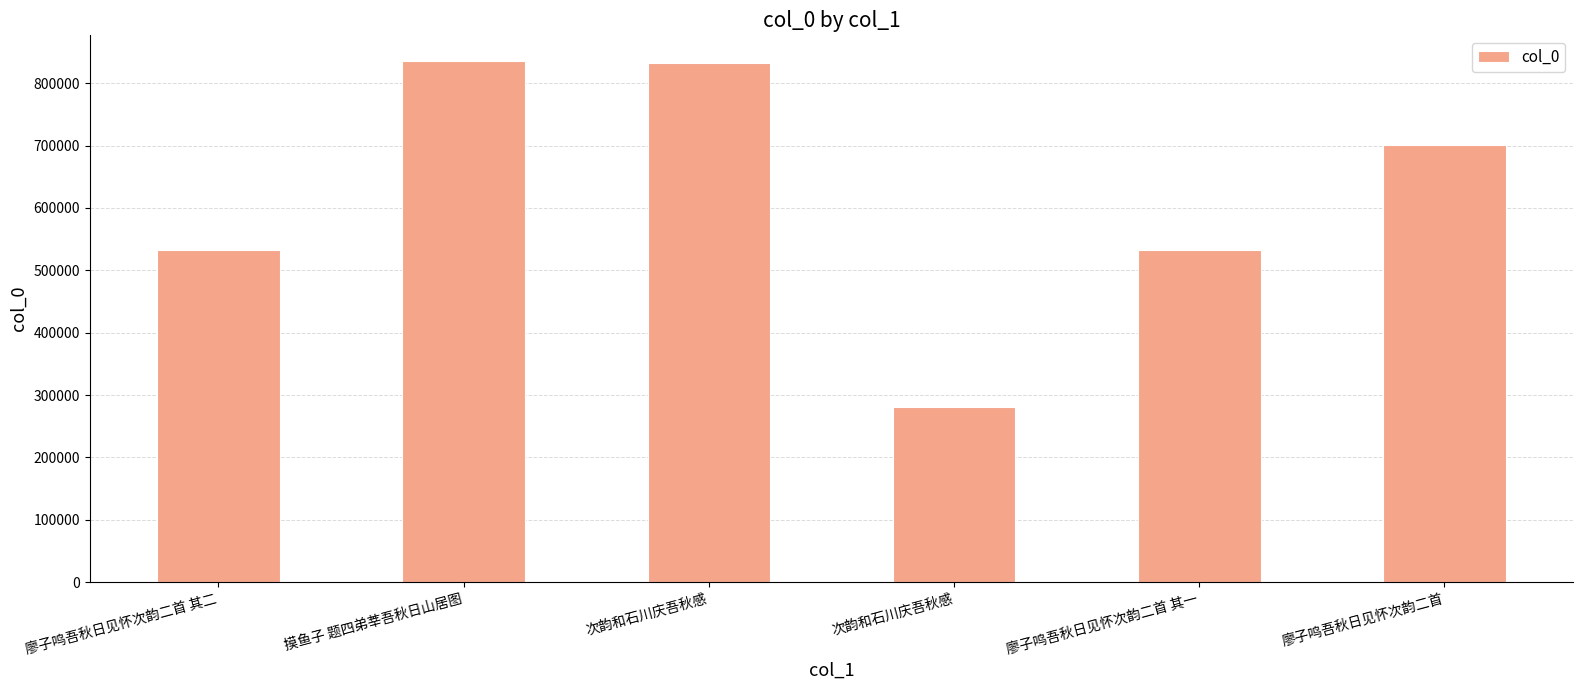

Count the number of categories in the chart.

6